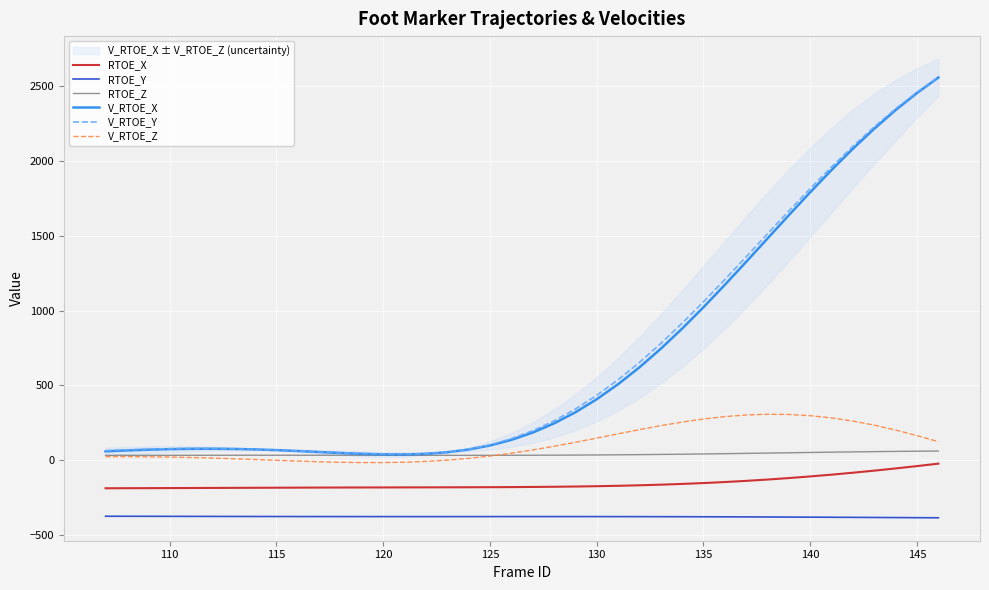

True or false: RTOE_X and RTOE_Y cross at least once.

False